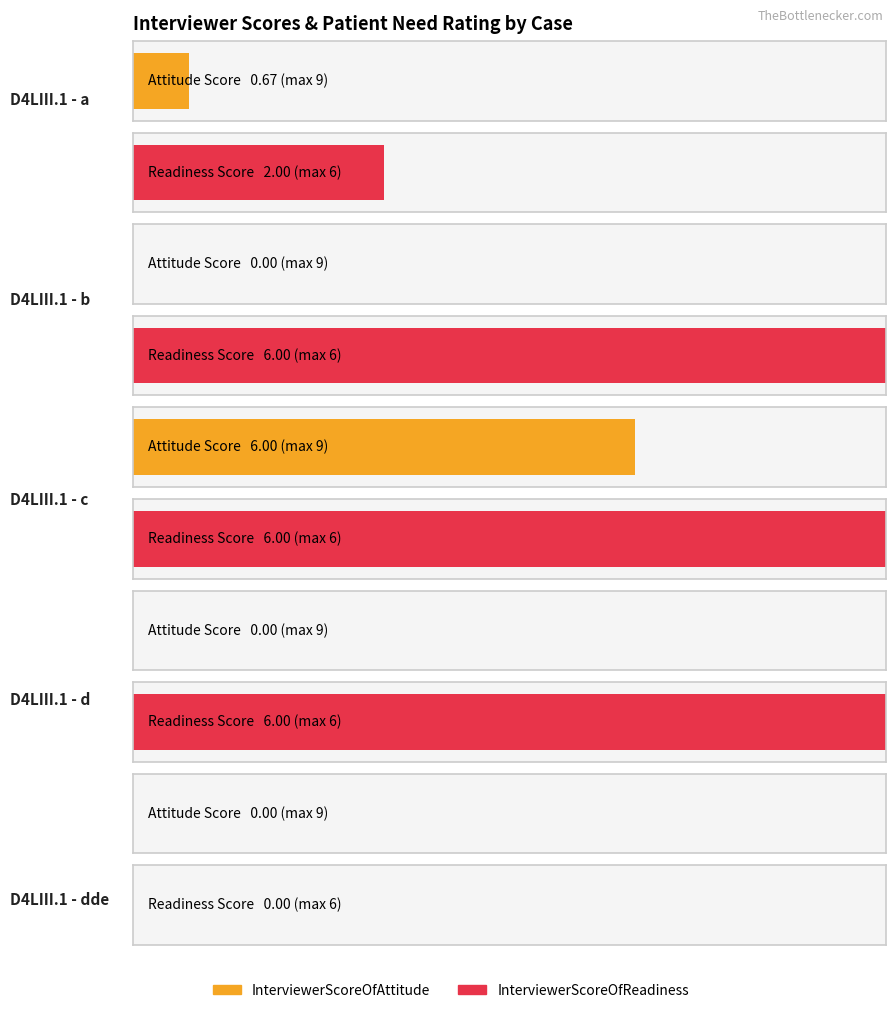

Which series has the widest spread of values?

InterviewerScoreOfAttitude